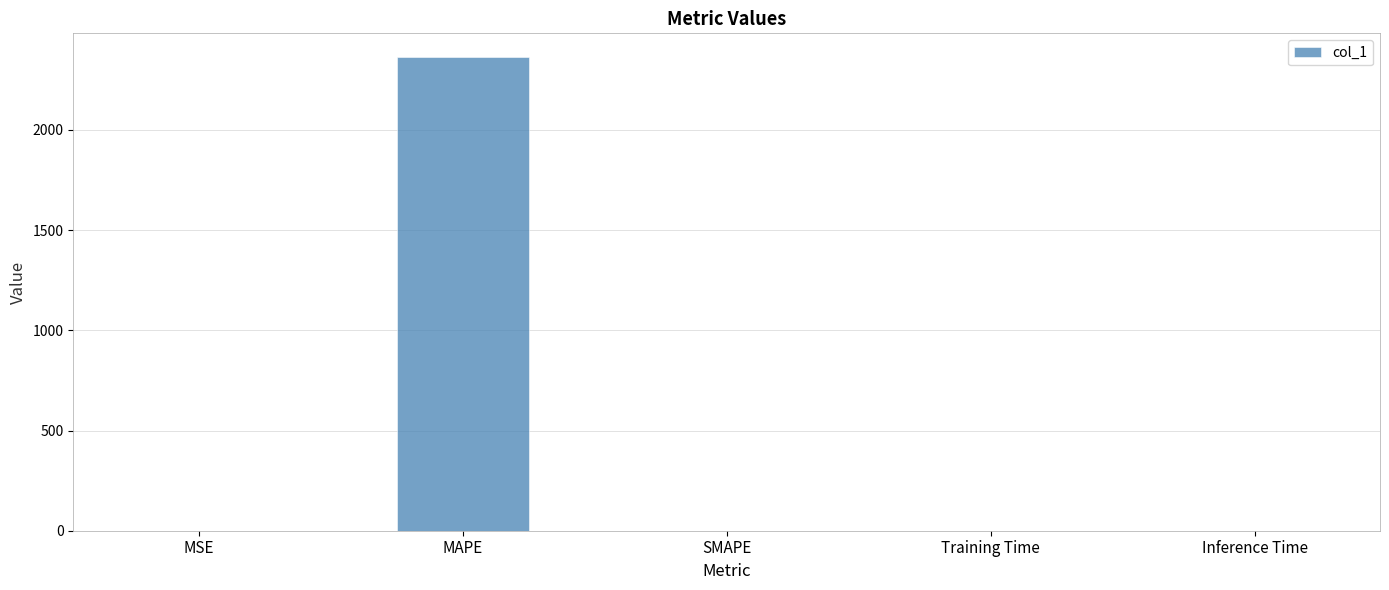

How many data points are above 0?

4